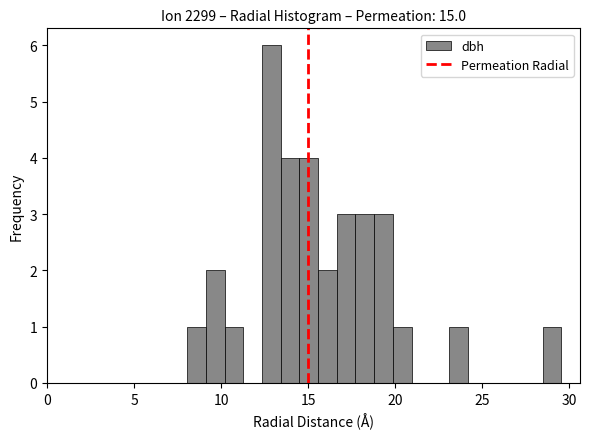

Around what value on the x-axis is the tallest bar? Give the approximate position of its centre, as read against the axis.

13.0